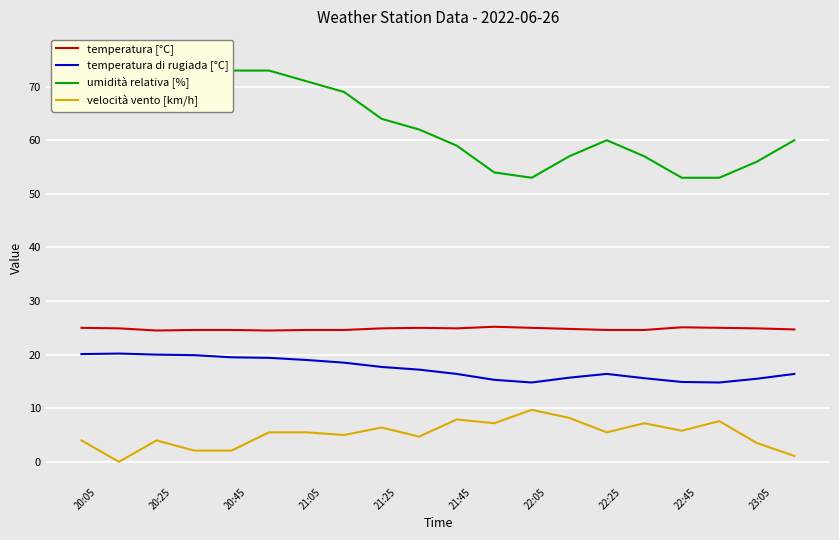

In temperatura di rugiada [°C], how many points are lower than both neighbors (excluding endpoints)?

2